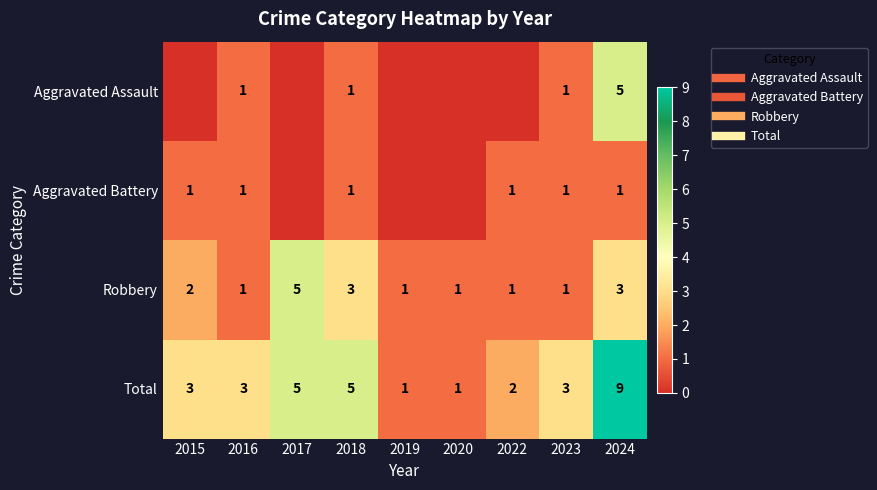

What is the total value across all series at 2024?

18